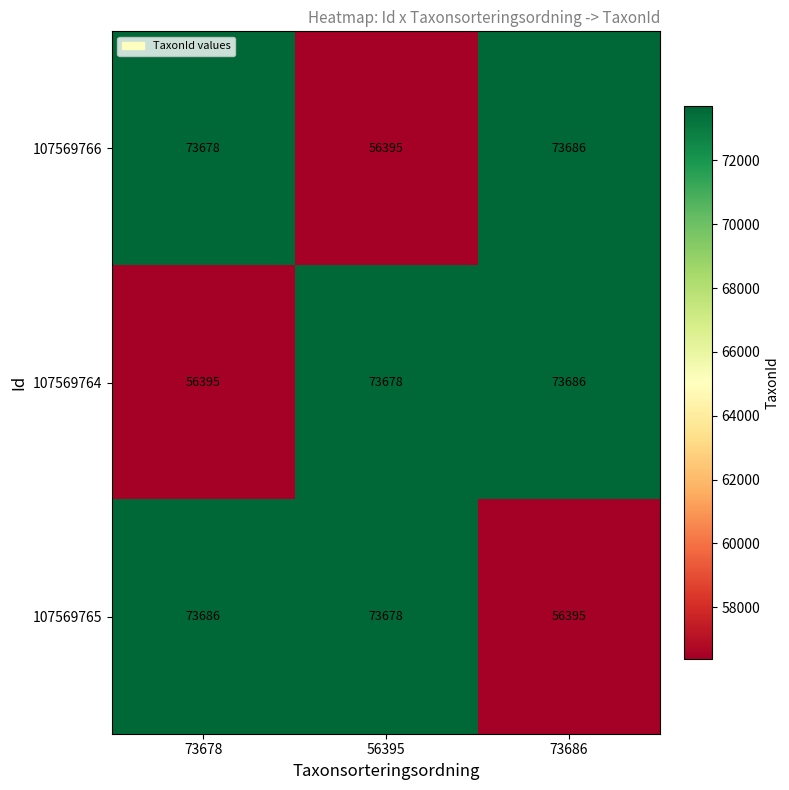

What is the difference between the maximum and minimum values in the 107569765 series?

17291